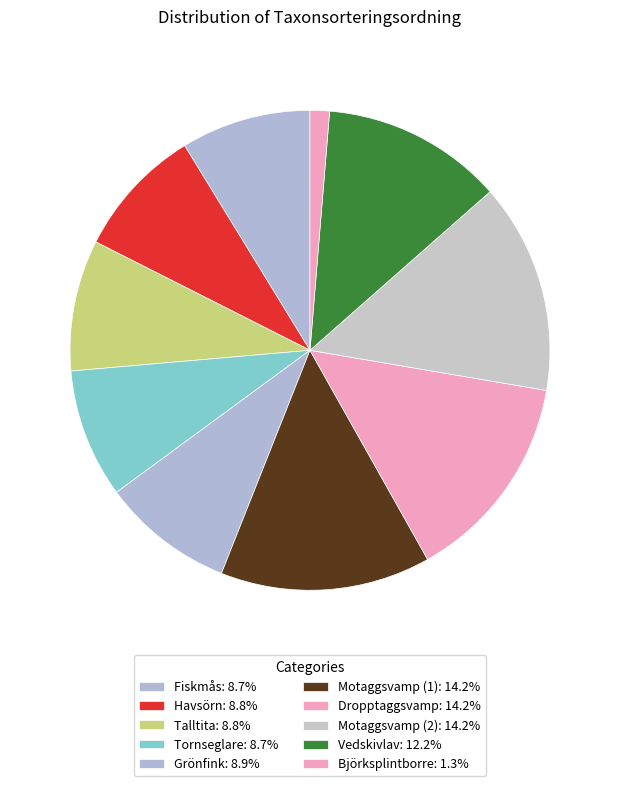

Does Havsörn represent more than half of the total?

No